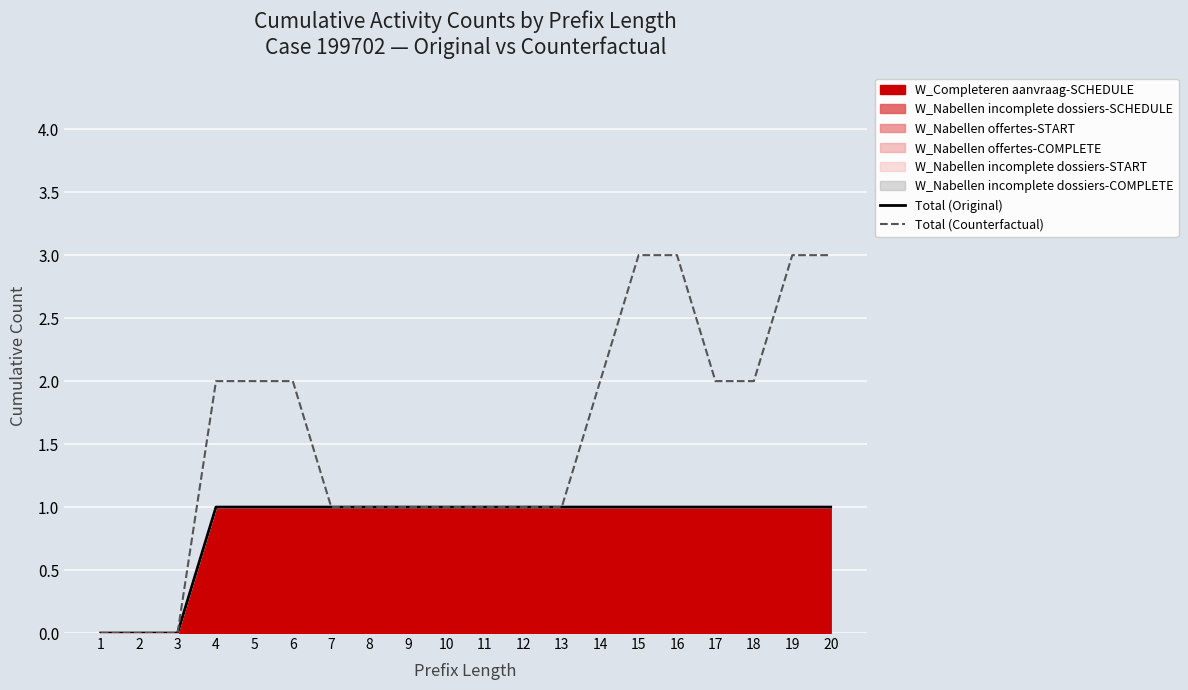

True or false: Total (Original) and Total (Counterfactual) intersect in this chart.

False